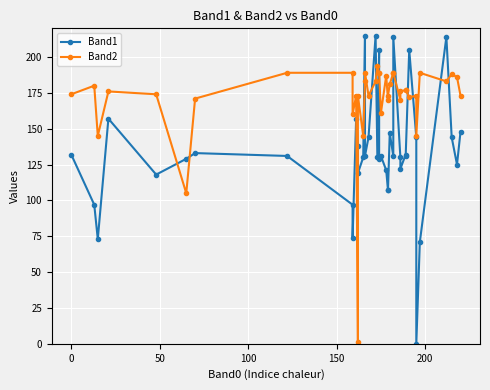

The value of Band1 at 15 is 232. True or false?

False